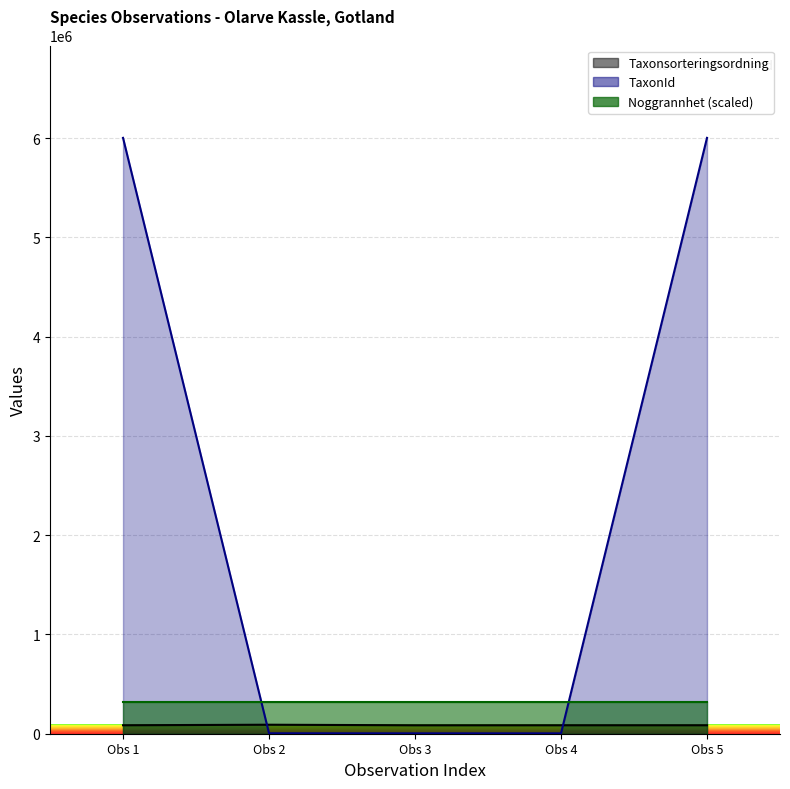

True or false: Taxonsorteringsordning has a value of 90671 at Obs 2.

True